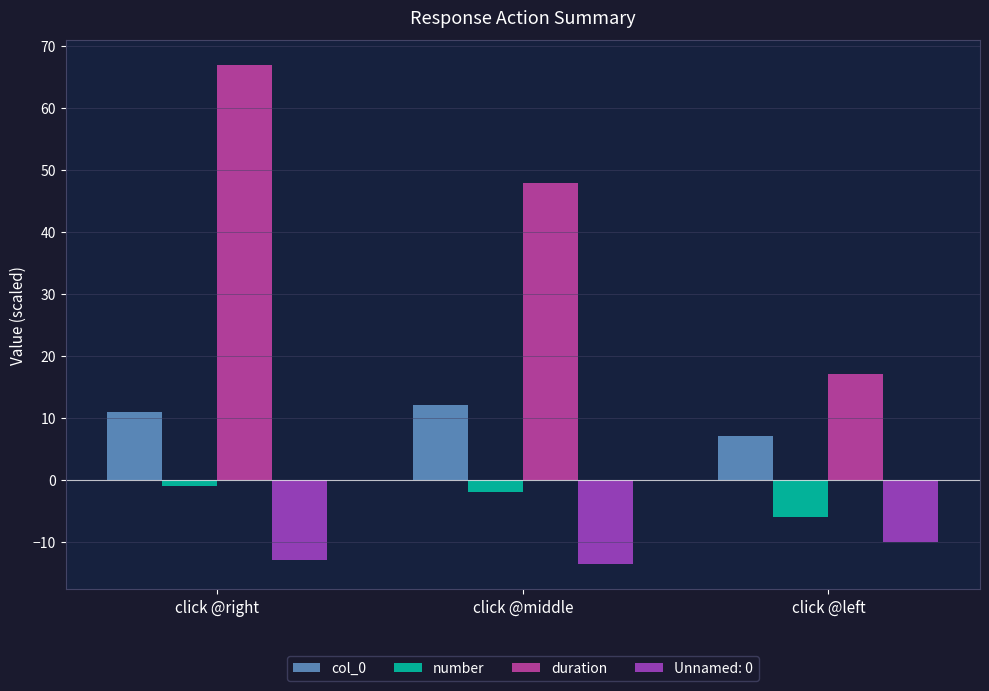

What position from the right is click @right?

3